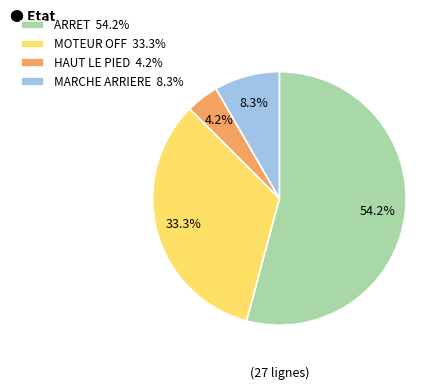

What is the smallest slice in the pie chart?

HAUT LE PIED